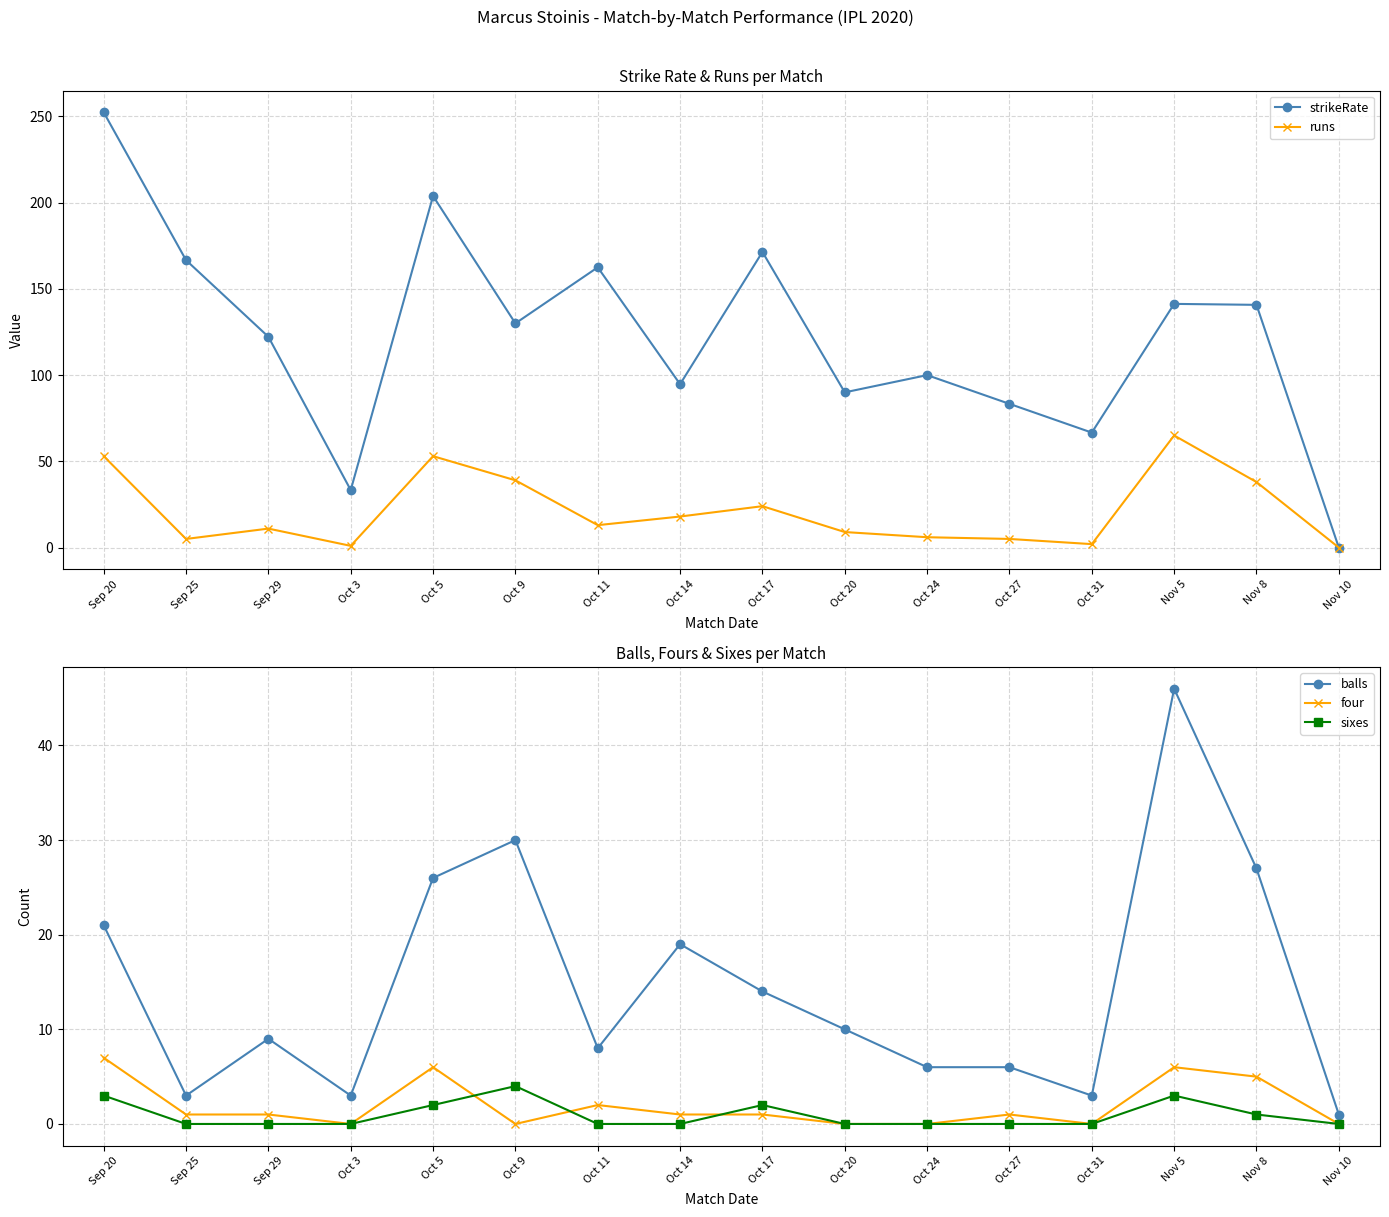

In balls, how many points are higher than both neighbors (excluding endpoints)?

4